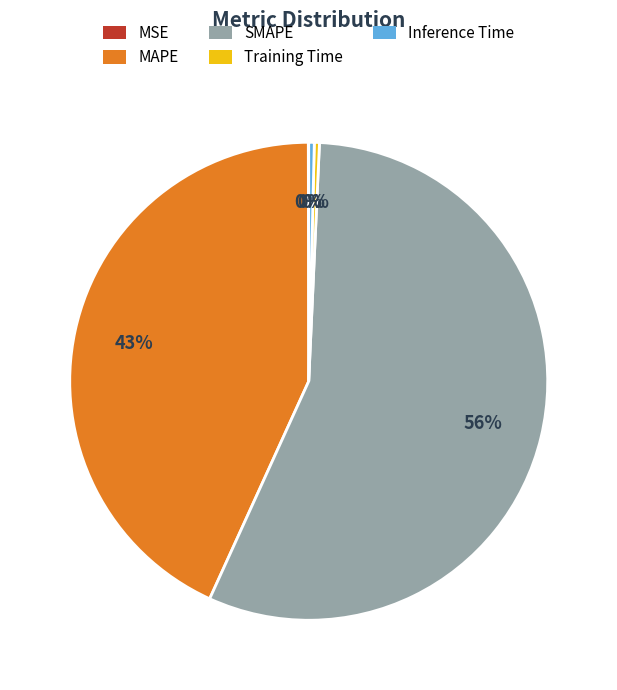

What is the largest slice in the pie chart?

SMAPE